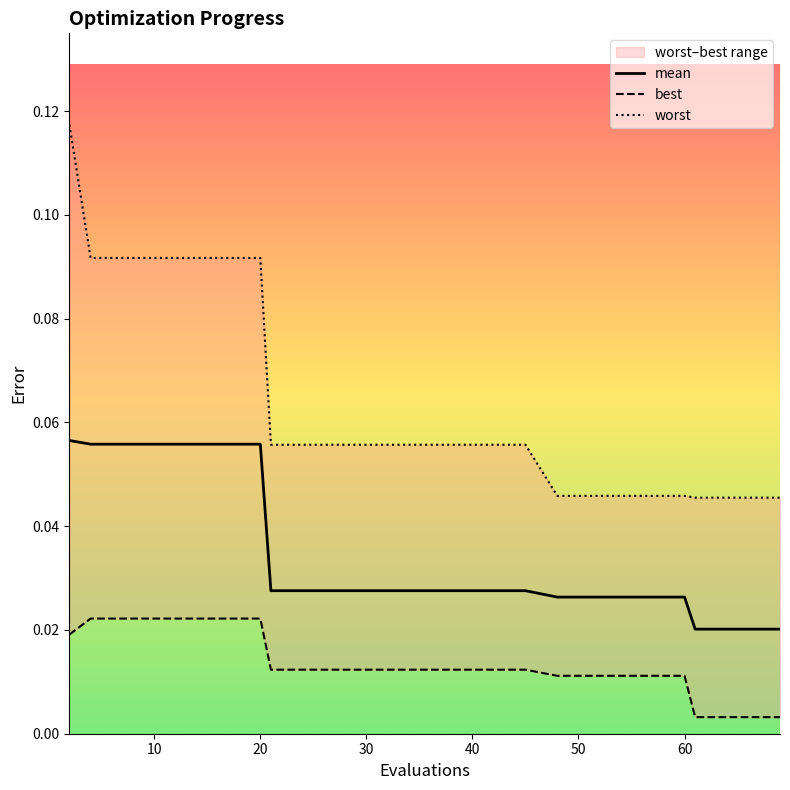

True or false: mean has a value of 0.0 at 20.

False